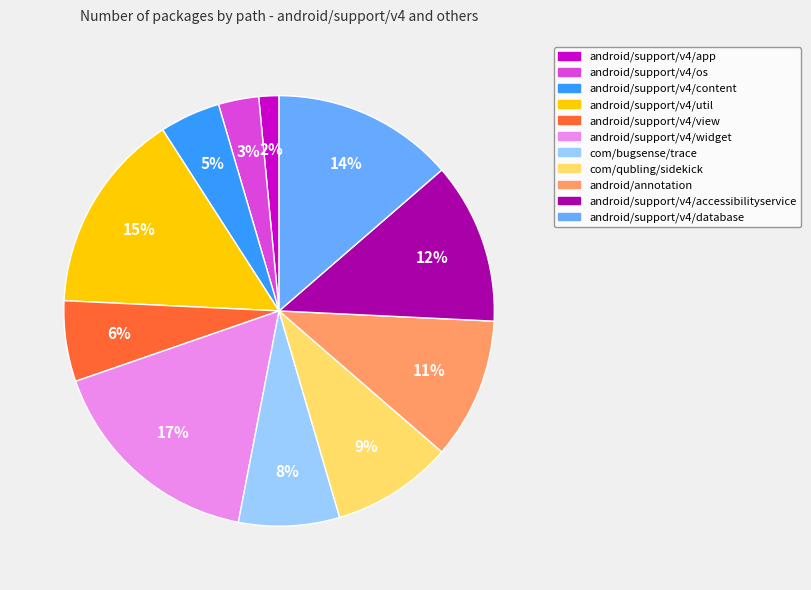

Do com/bugsense/trace and android/support/v4/os together represent more than half of the pie?

No